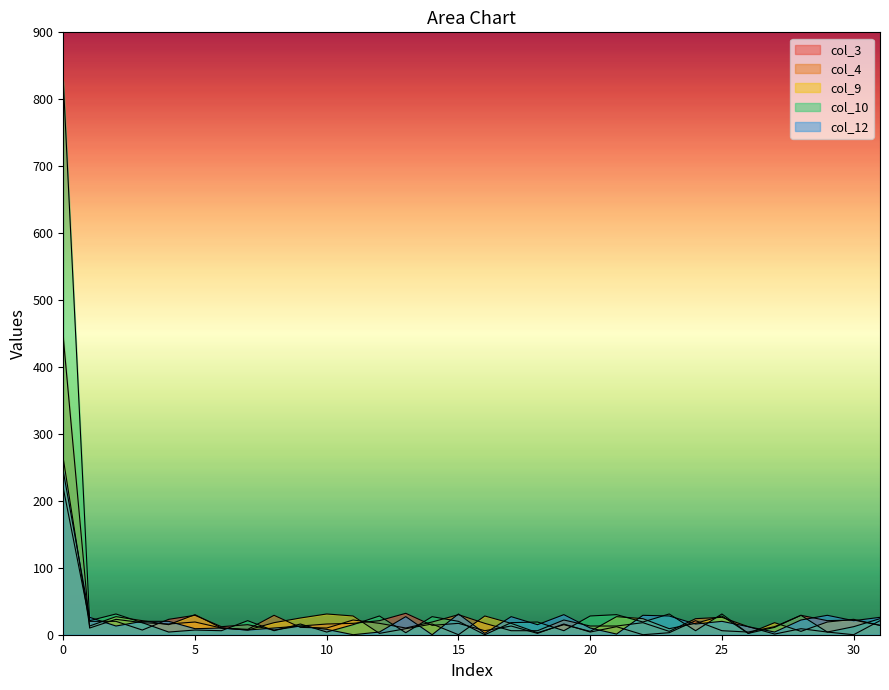

List the labels in order of col_4 value, largest first.

0, 15, 8, 25, 24, 2, 11, 19, 31, 5, 14, 3, 22, 12, 16, 4, 20, 21, 26, 9, 1, 6, 10, 13, 28, 7, 17, 18, 23, 29, 27, 30